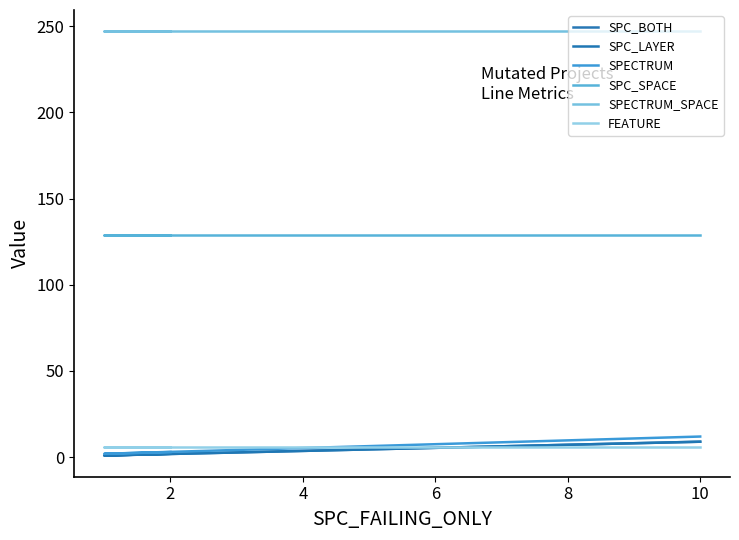

What is the total value across all series at 2?

386